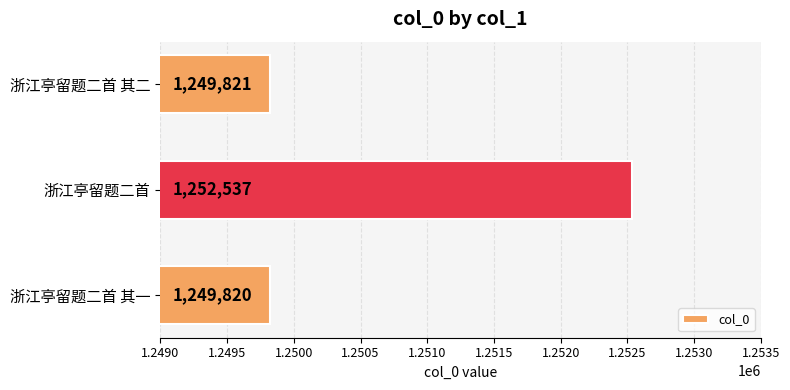

What is the greatest value displayed?

1252537